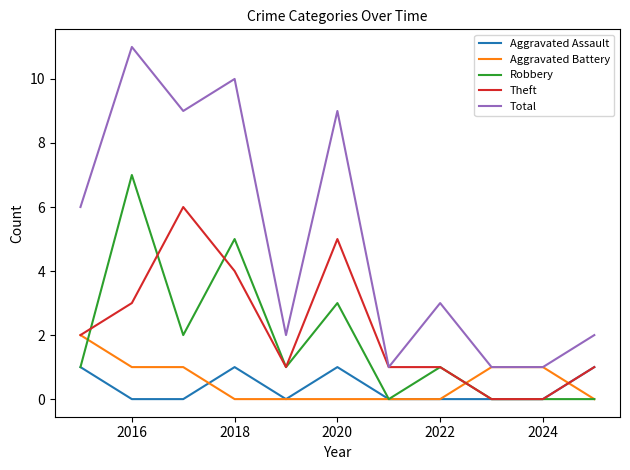

Reading right to left, transcribe all the data shown in this chart.

Aggravated Assault: 1	0	0	0	0	1	0	1	0	0	1
Aggravated Battery: 0	1	1	0	0	0	0	0	1	1	2
Robbery: 0	0	0	1	0	3	1	5	2	7	1
Theft: 1	0	0	1	1	5	1	4	6	3	2
Total: 2	1	1	3	1	9	2	10	9	11	6